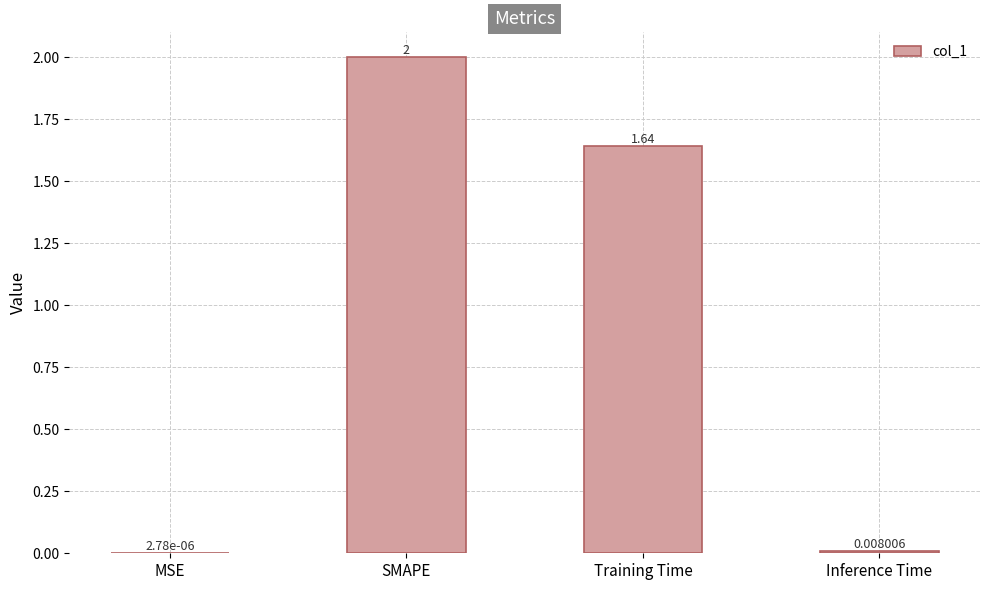

Count the number of values greater than 1.

2